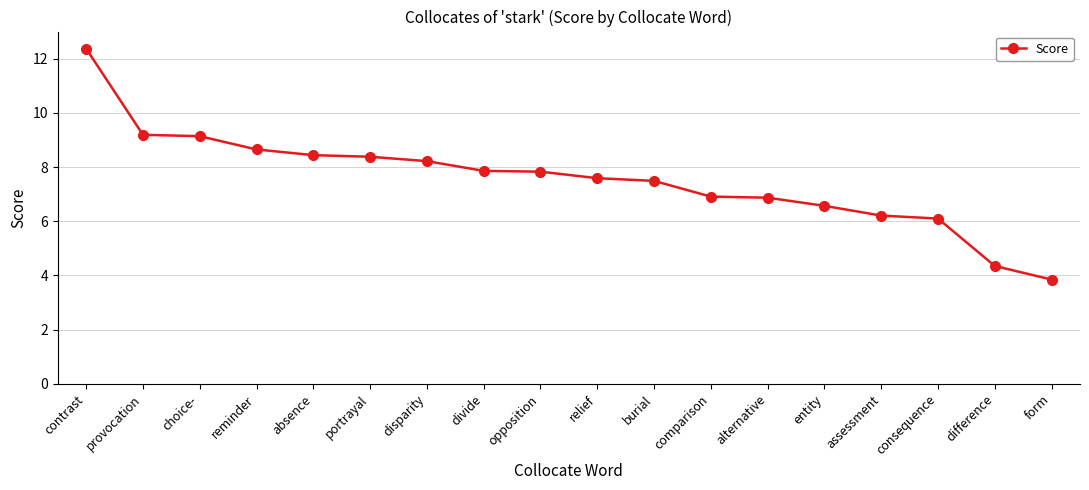

The chart shows a value of 6.2 at assessment. True or false?

True